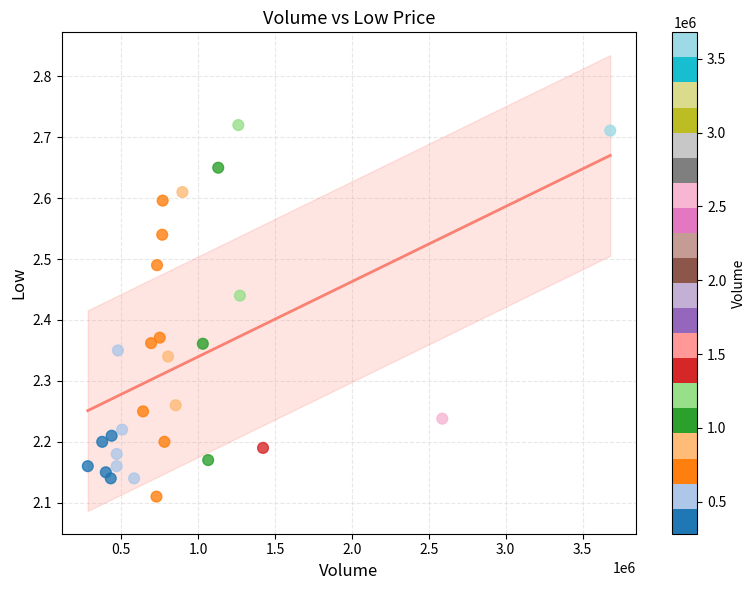

What is the range of X values (max minus min)?

3396400.0